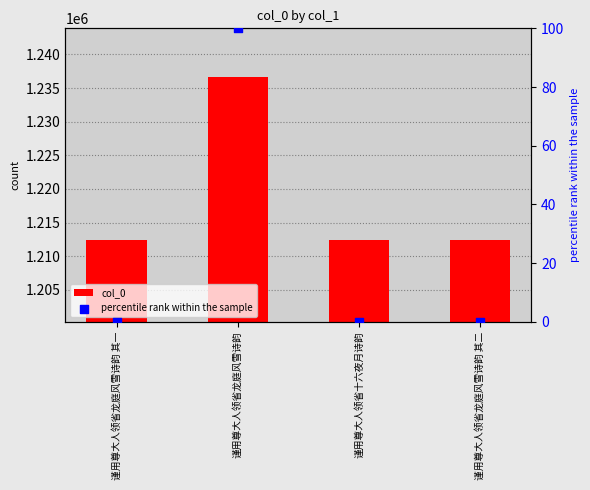

At how many categories does at least one series exceed 936658?

4